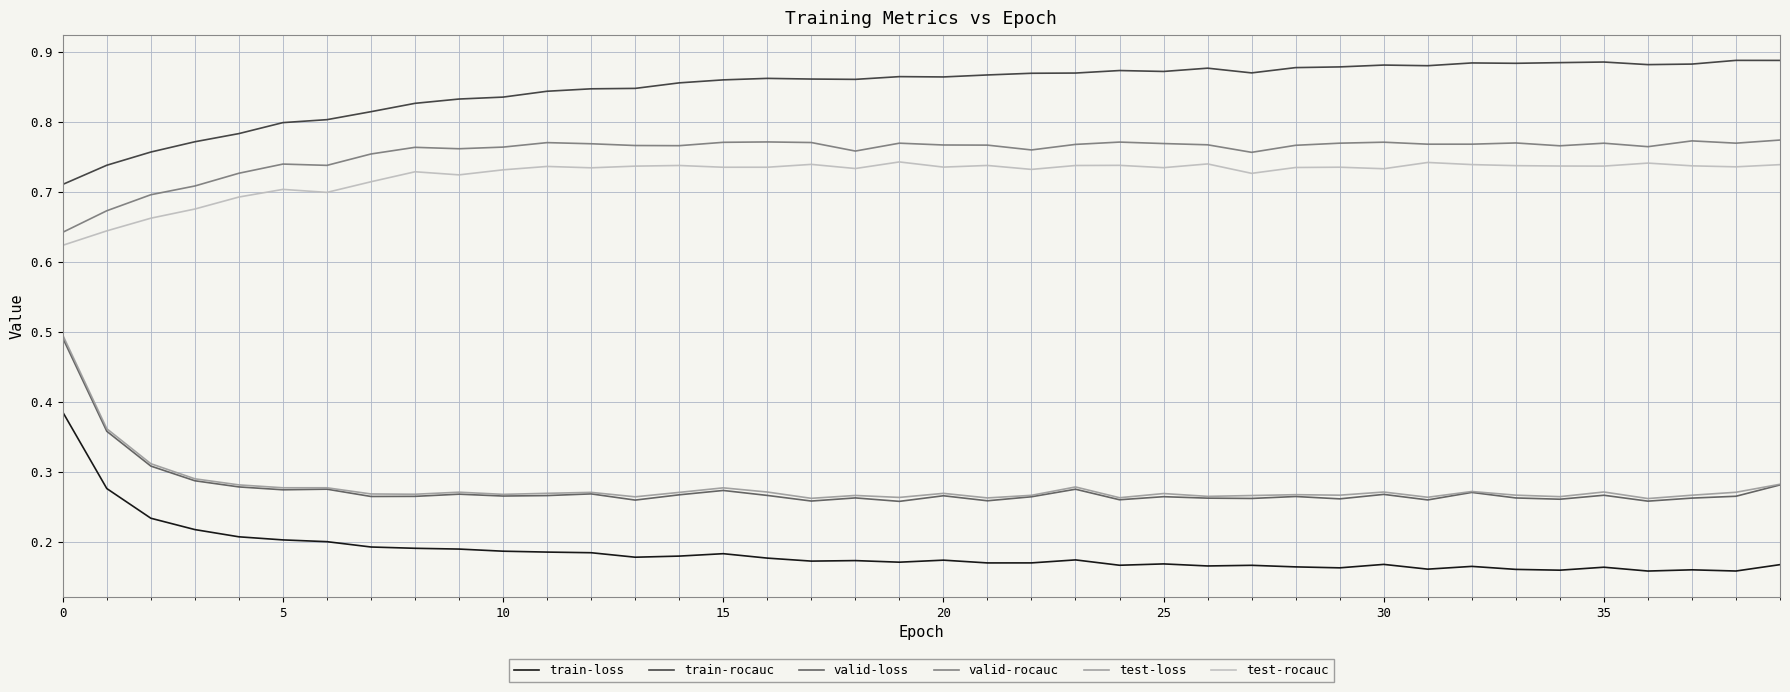

Is this an area chart (filled region under the line)?

No